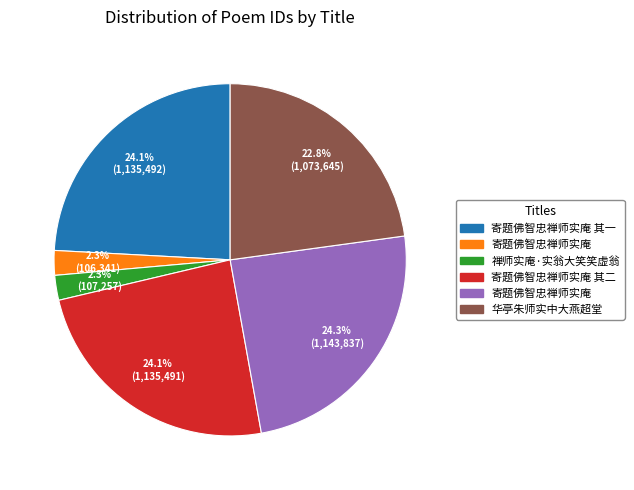

Is there any slice that represents more than half of the pie?

No